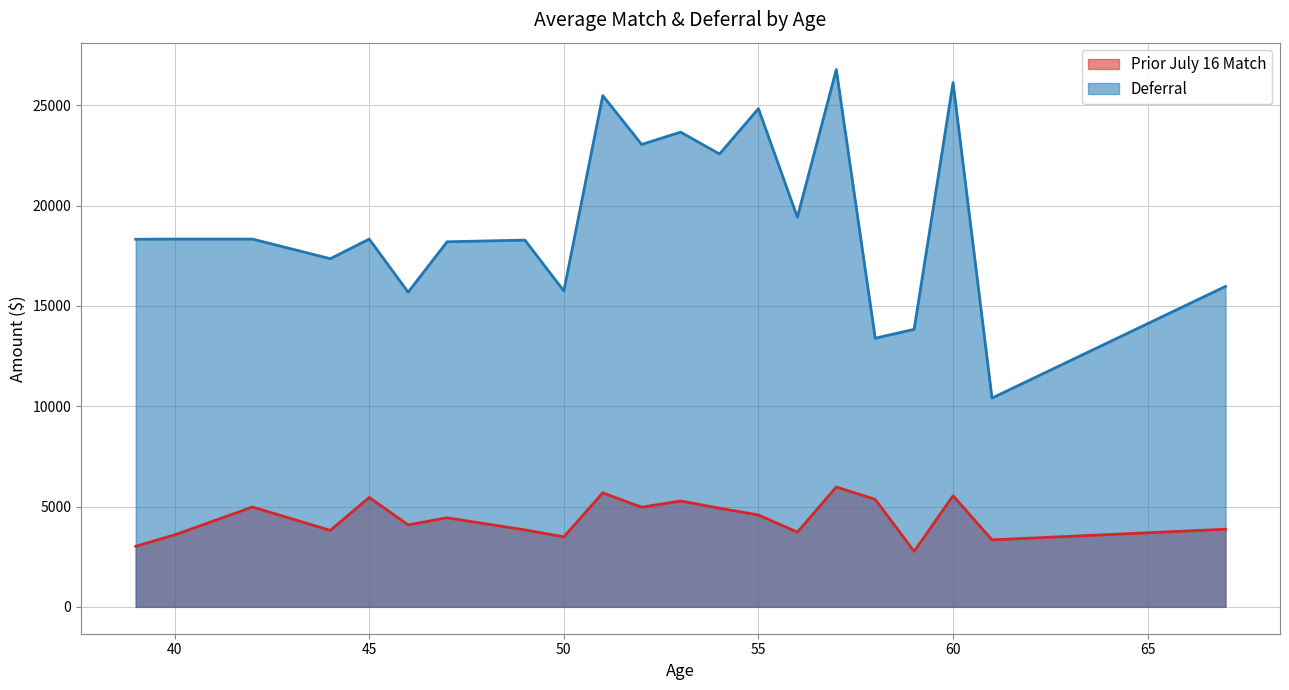

Rank the series by their average value, from lowest to highest.

Prior July 16 Match, Deferral